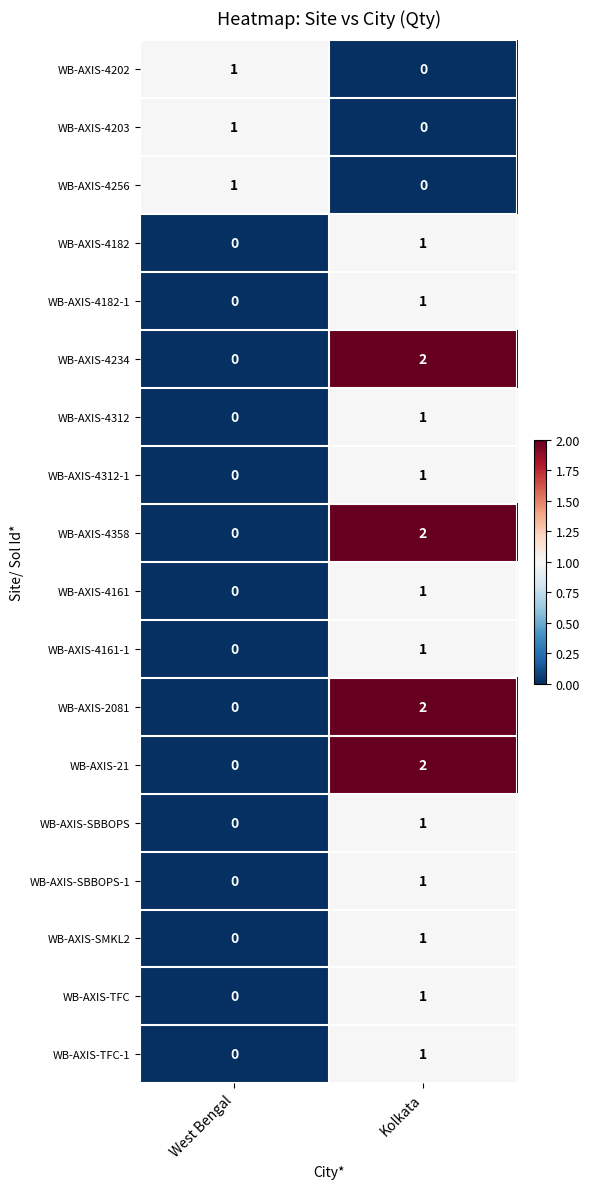

Rank the categories by WB-AXIS-TFC-1 value from highest to lowest.

Kolkata, West Bengal